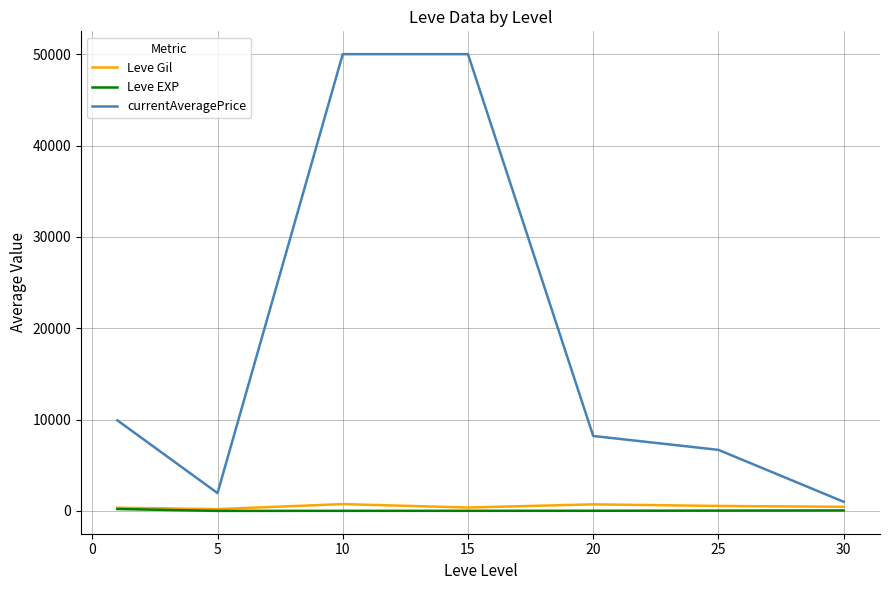

Which series has the largest total across all categories?

currentAveragePrice